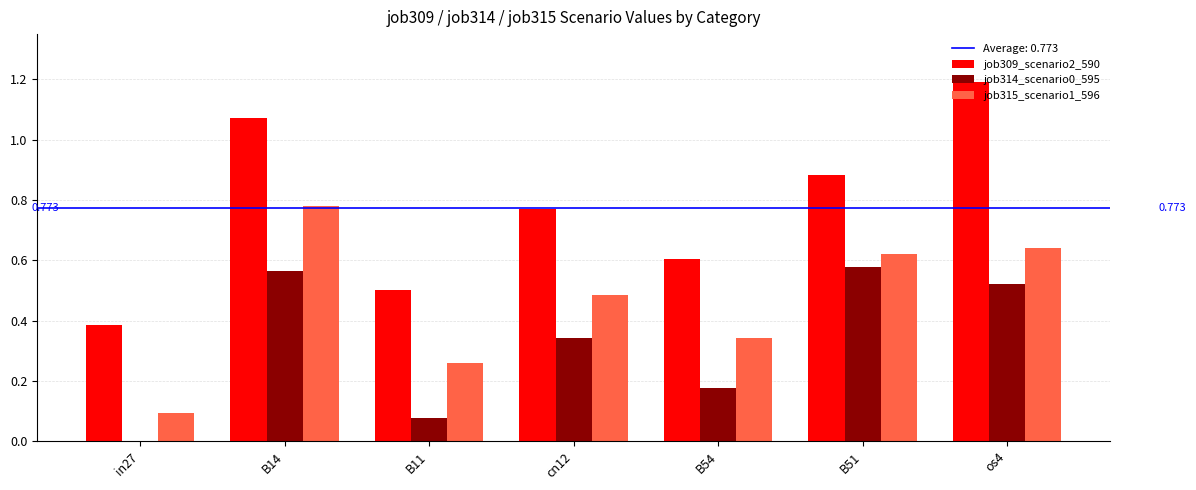

Is the value of job315_scenario1_596 at B51 greater than the value of job314_scenario0_595 at cn12?

Yes